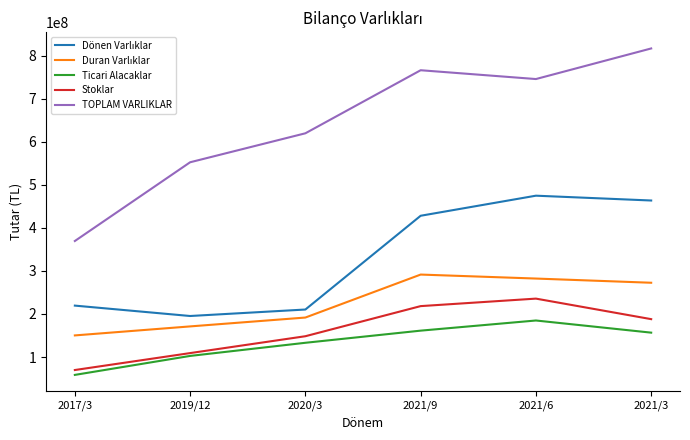

How many values in the TOPLAM VARLIKLAR series are below 746253092?

3